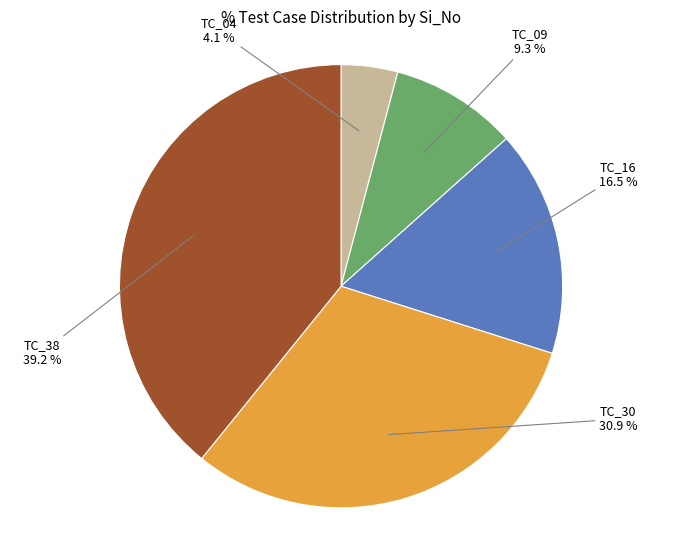

To the nearest percent, what is the difference between the largest and smallest slice percentages?

35%